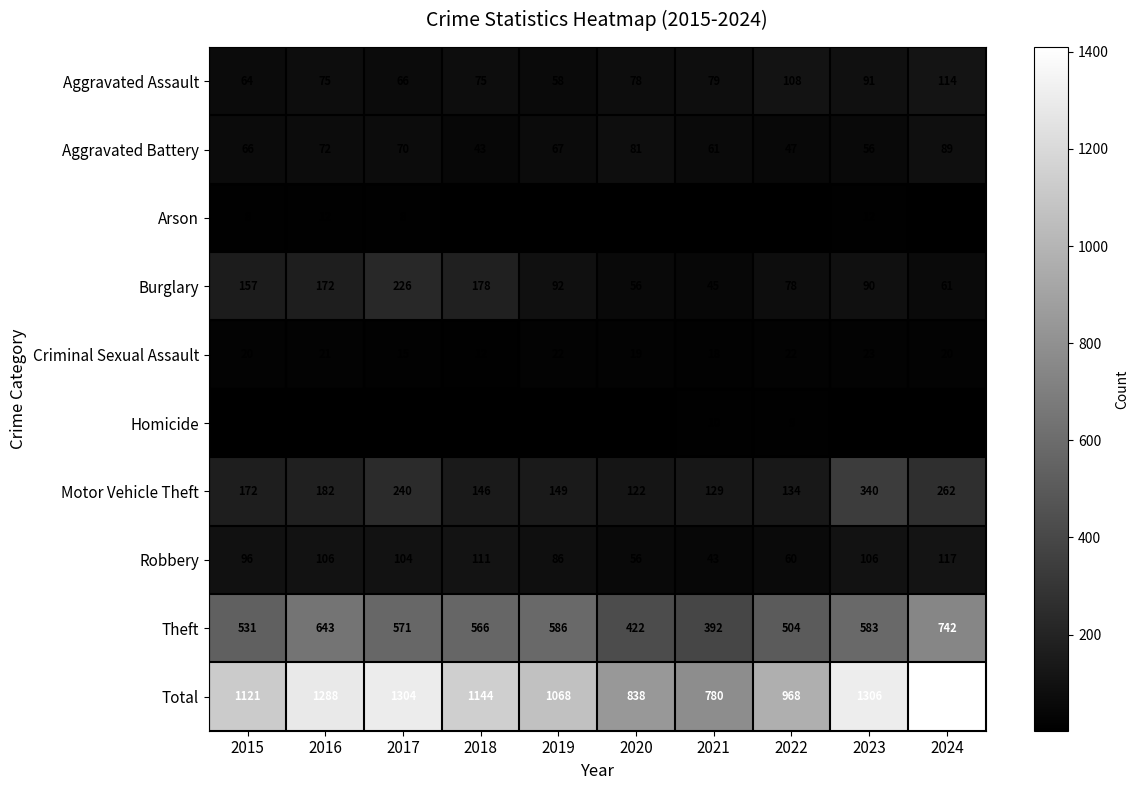

Which category has the highest value in the Burglary series?

2017